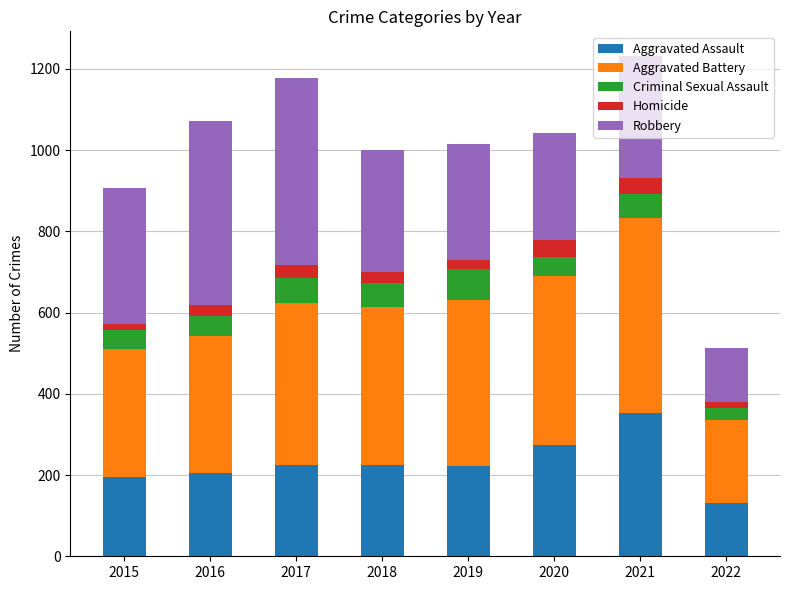

What is the difference between the Aggravated Assault values at 2017 and 2020?

49